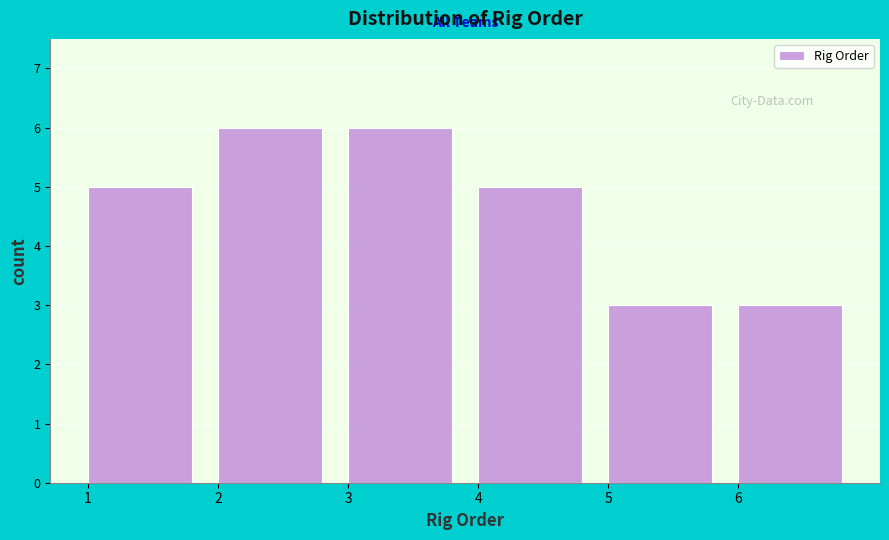

Reading left to right, list every bar in this chart as the range it spans on the x-axis followed by its height. The values are not printed on the chart, so give them approximately, as read against the axis.

1 to 2: 5
2 to 3: 6
3 to 4: 6
4 to 5: 5
5 to 6: 3
6 to 7: 3